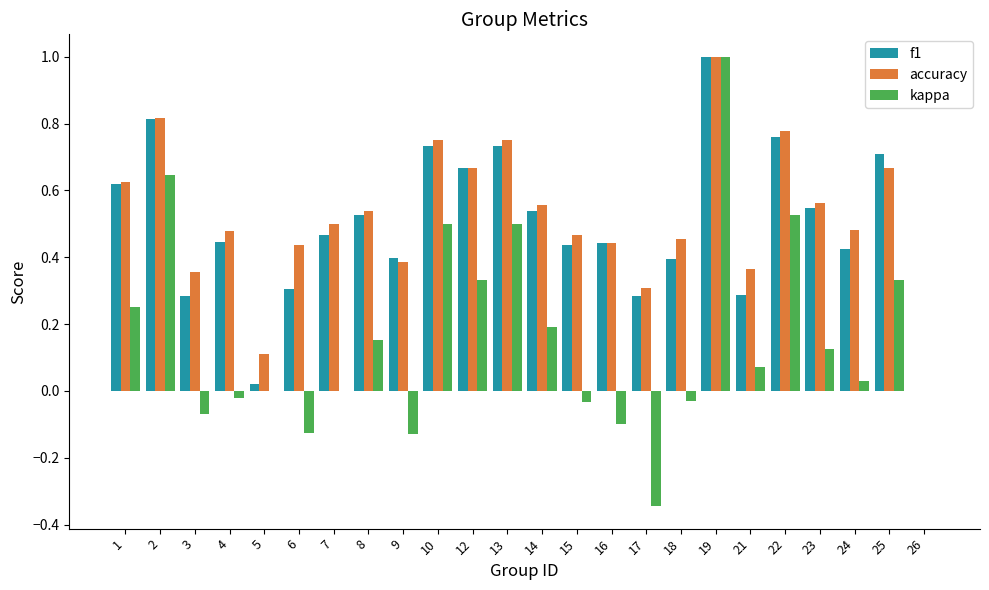

Is it true that f1 equals 0.7 at 12?

True